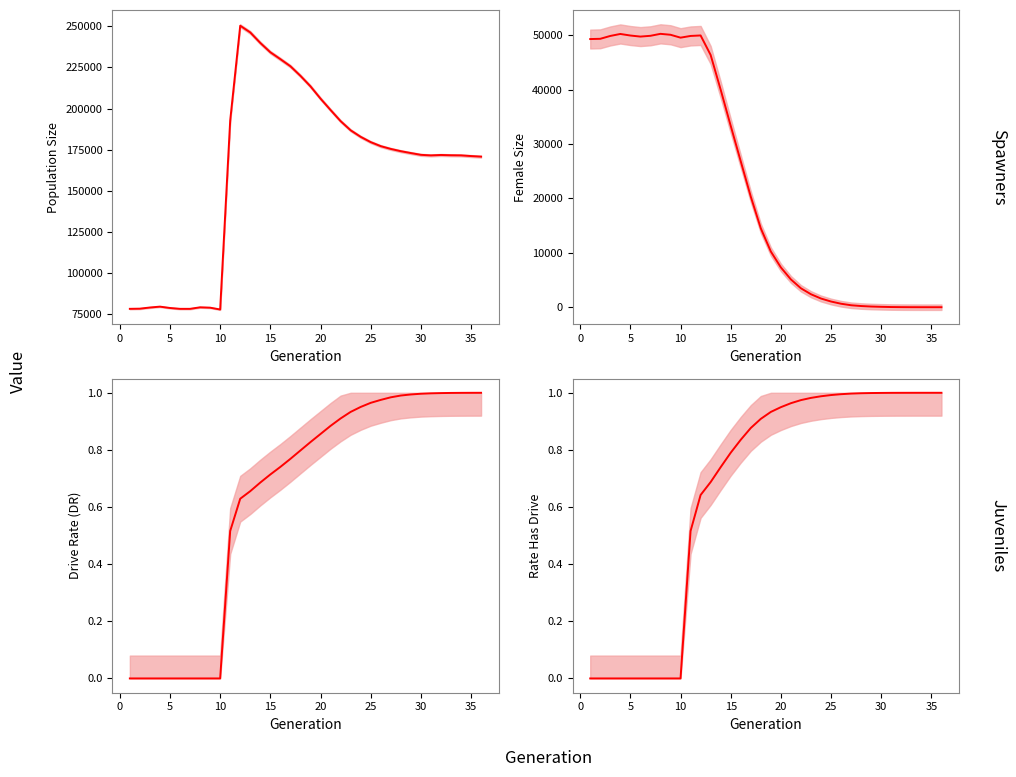

What is the difference between the maximum and minimum values in the female_size_mean series?

50248.0